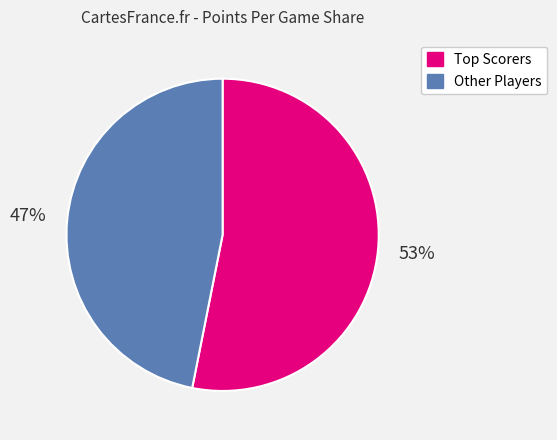

Is there any slice that represents more than half of the pie?

Yes